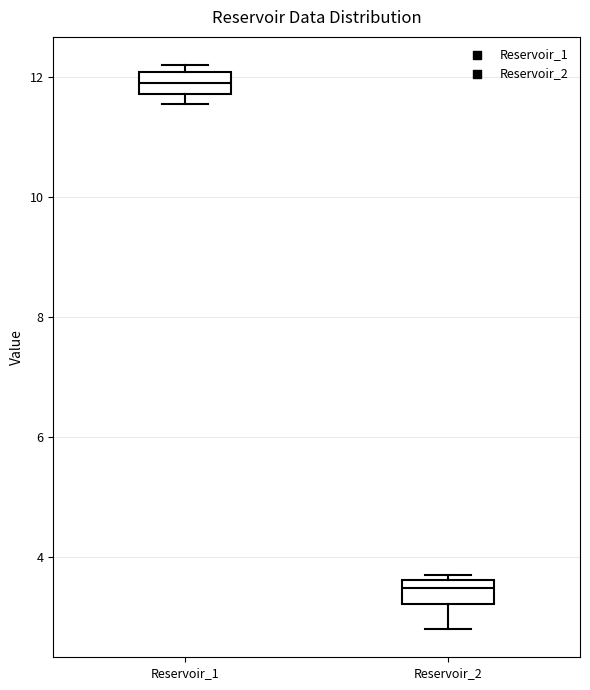

Reading left to right, read every box against the y-axis: the position of its median line, the range the box covers, and the ends of its whiskers. The values are not printed on the chart, so give them approximately, as read against the axis.

Reservoir_1: median 11.8 (inside the box), box 11.8 to 12.0, whiskers 11.6 to 12.2
Reservoir_2: median 3.4, box 3.2 to 3.6, whiskers 2.8 to 3.8